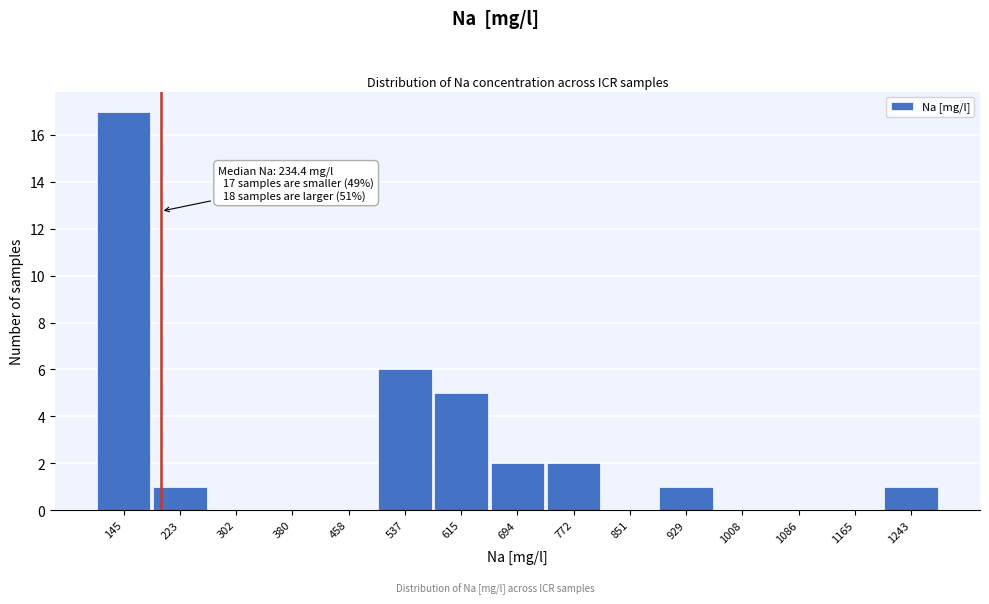

Reading right to left, list all the values displayed in this chart.

1243=1	1165=0	1086=0	1008=0	929=1	851=0	772=2	694=2	615=5	537=6	458=0	380=0	302=0	223=1	145=17